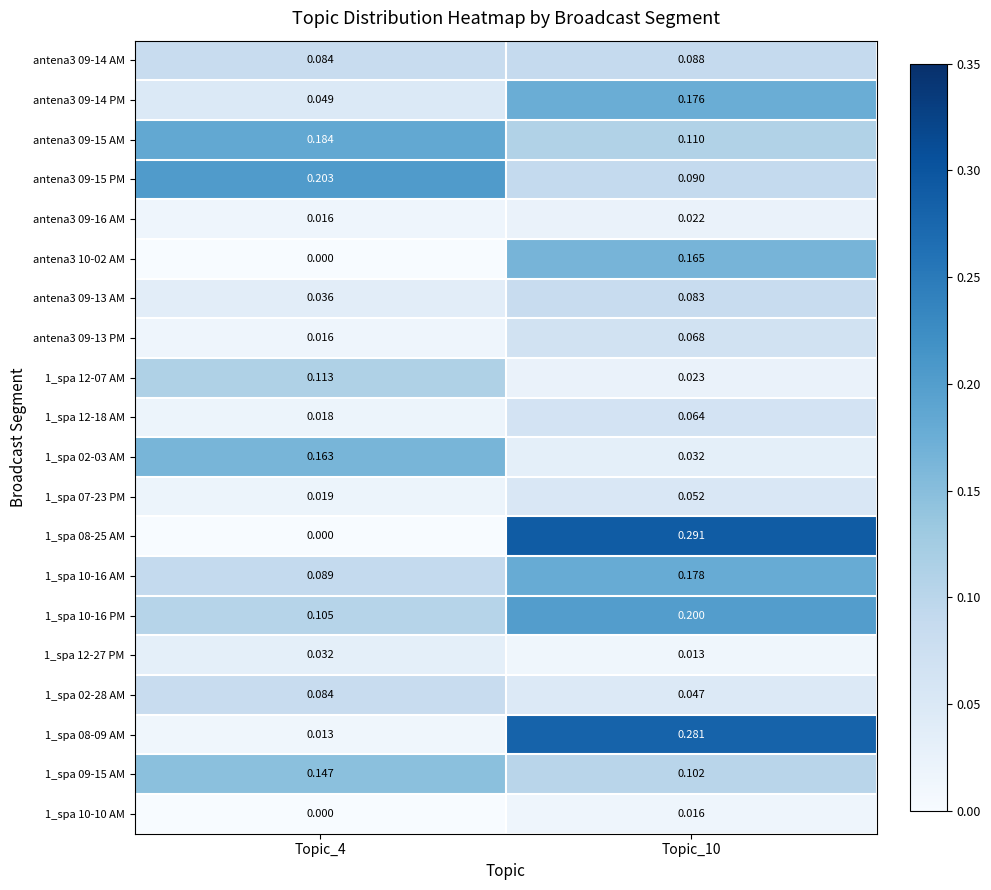

Is the value of 1_spa 02-28 AM at Topic_4 greater than the value of antena3 09-14 AM at Topic_10?

No